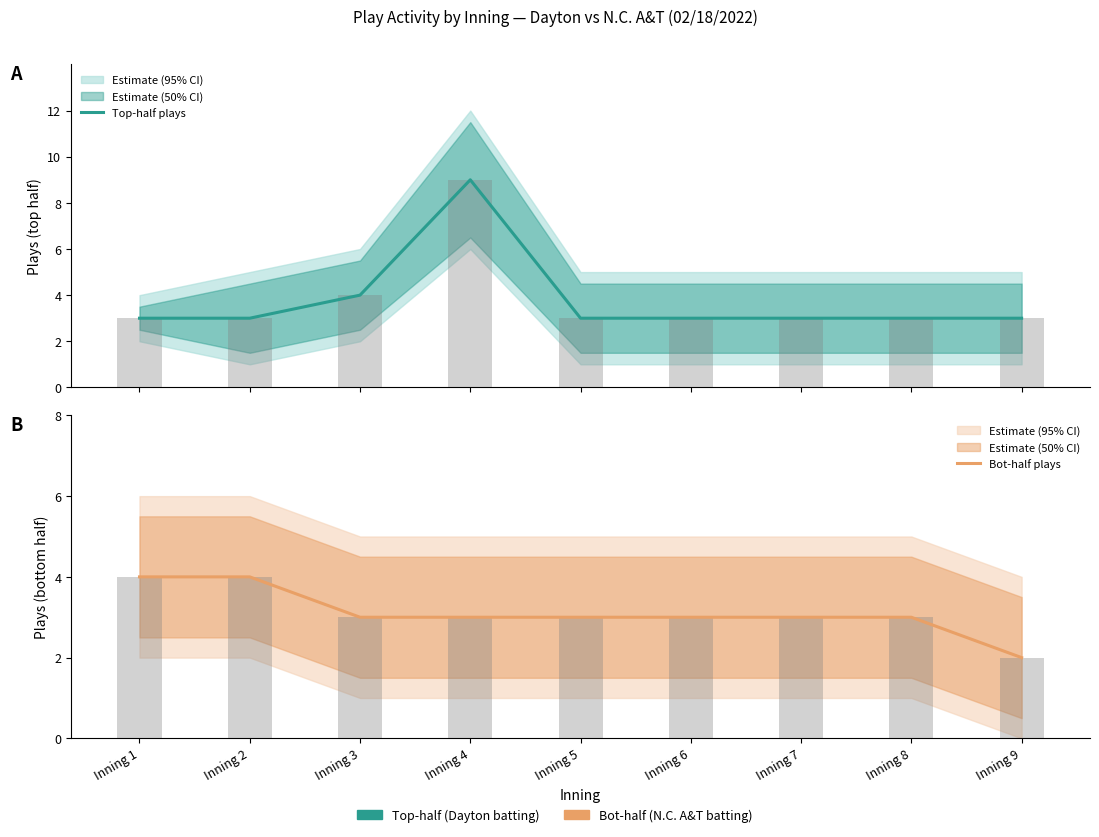

Reading right to left, transcribe all the data shown in this chart.

Top-half plays: Inning 9=3	Inning 8=3	Inning 7=3	Inning 6=3	Inning 5=3	Inning 4=9	Inning 3=4	Inning 2=3	Inning 1=3
Bot-half plays: Inning 9=2	Inning 8=3	Inning 7=3	Inning 6=3	Inning 5=3	Inning 4=3	Inning 3=3	Inning 2=4	Inning 1=4